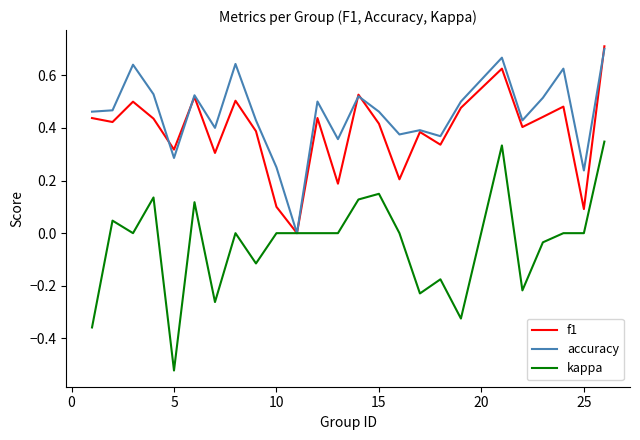

Which series has the largest total across all categories?

accuracy